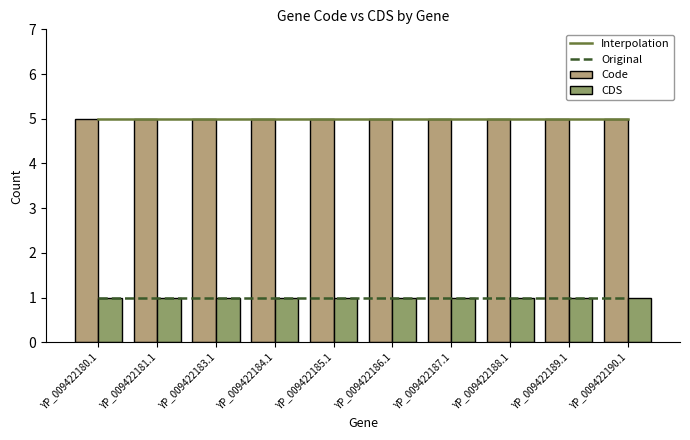

List the labels in order of Code value, smallest first.

YP_009422180.1, YP_009422181.1, YP_009422183.1, YP_009422184.1, YP_009422185.1, YP_009422186.1, YP_009422187.1, YP_009422188.1, YP_009422189.1, YP_009422190.1